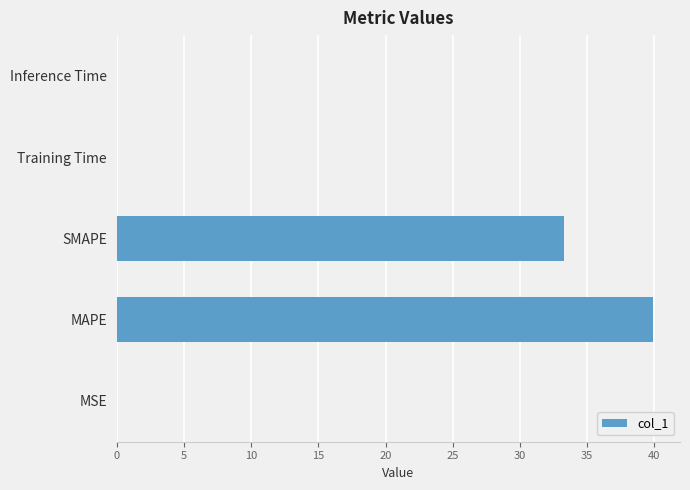

Which label corresponds to the largest value in the chart?

MAPE